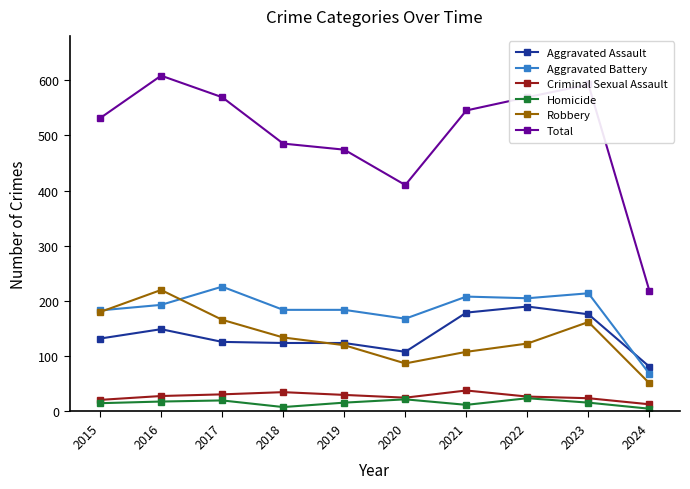

In Homicide, how many points are higher than both neighbors (excluding endpoints)?

3